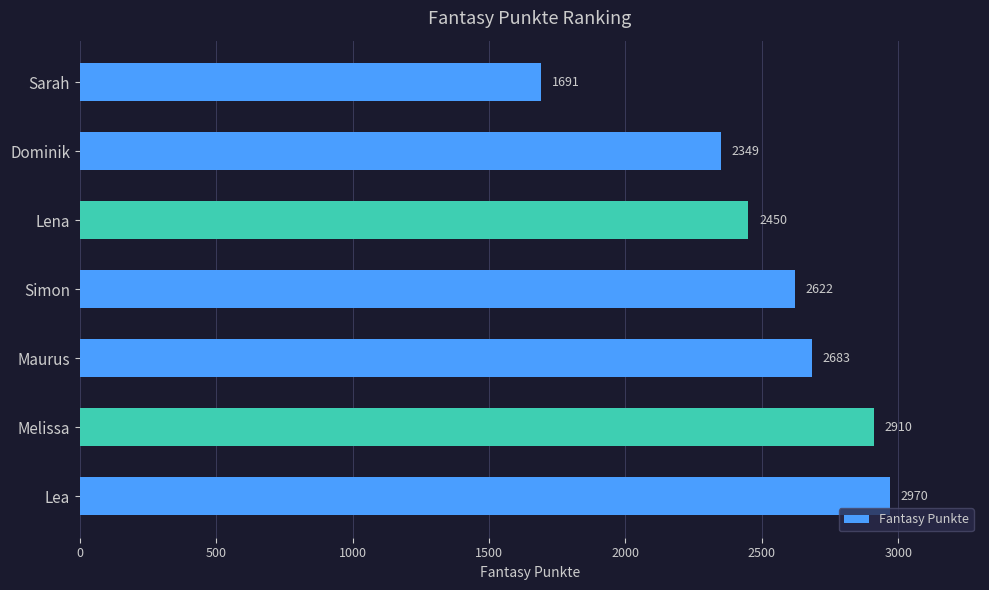

True or false: the data shows 3880 at Lena.

False